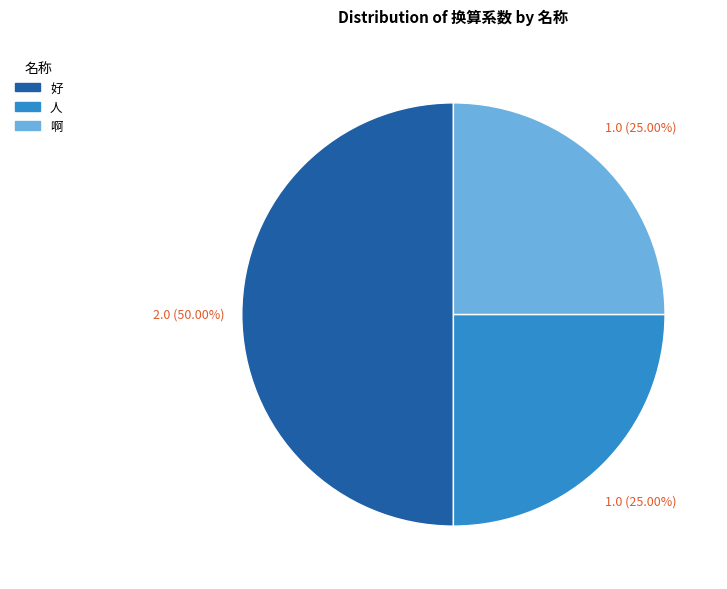

To the nearest percent, what percentage of the pie is 啊?

25%